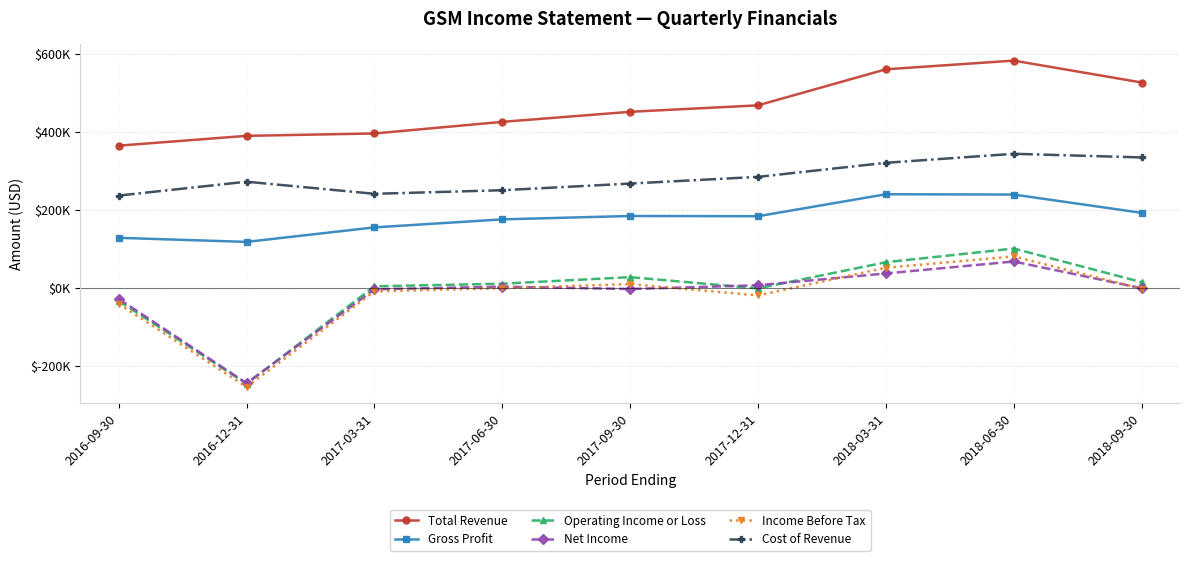

List the labels in order of Gross Profit value, smallest first.

2016-12-31, 2016-09-30, 2017-03-31, 2017-06-30, 2017-12-31, 2017-09-30, 2018-09-30, 2018-06-30, 2018-03-31